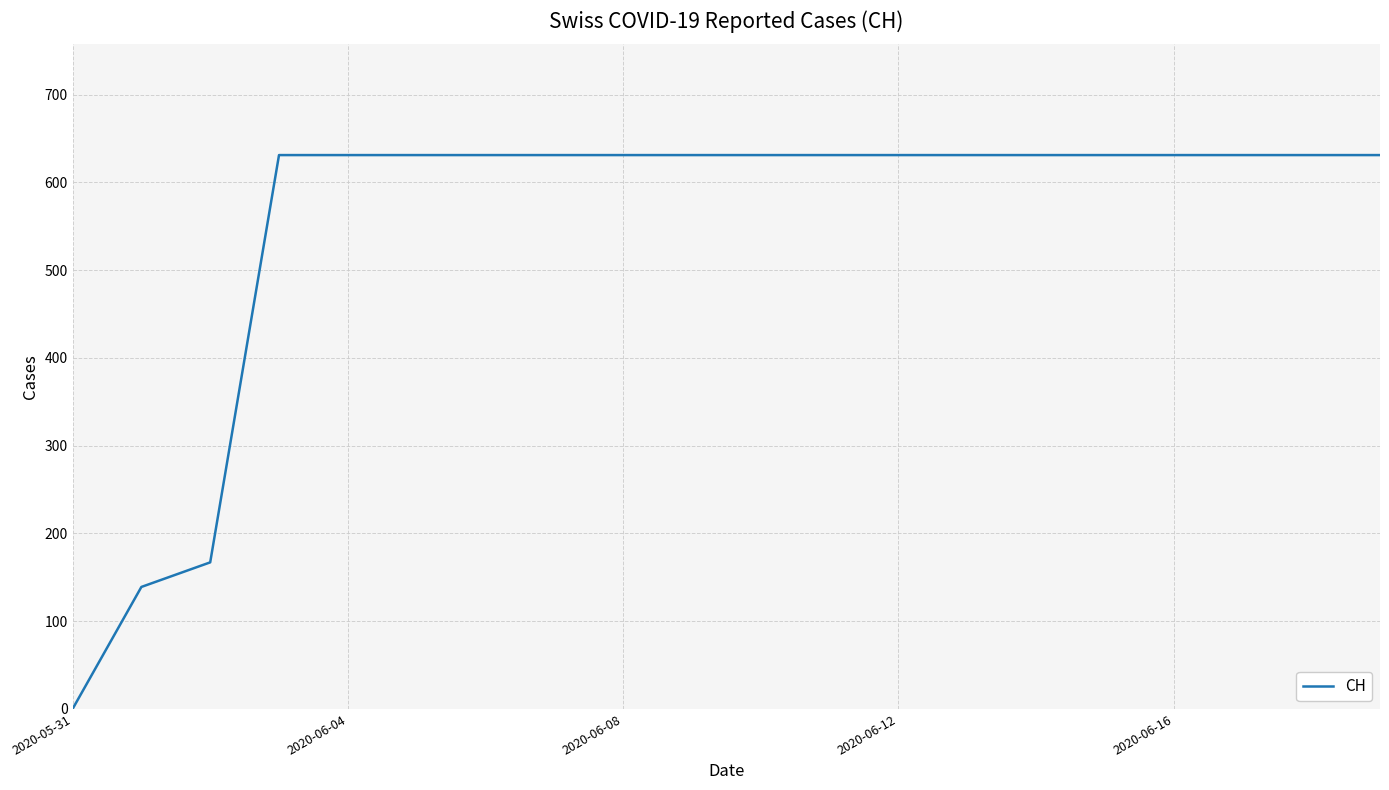

What is the greatest value displayed?

631